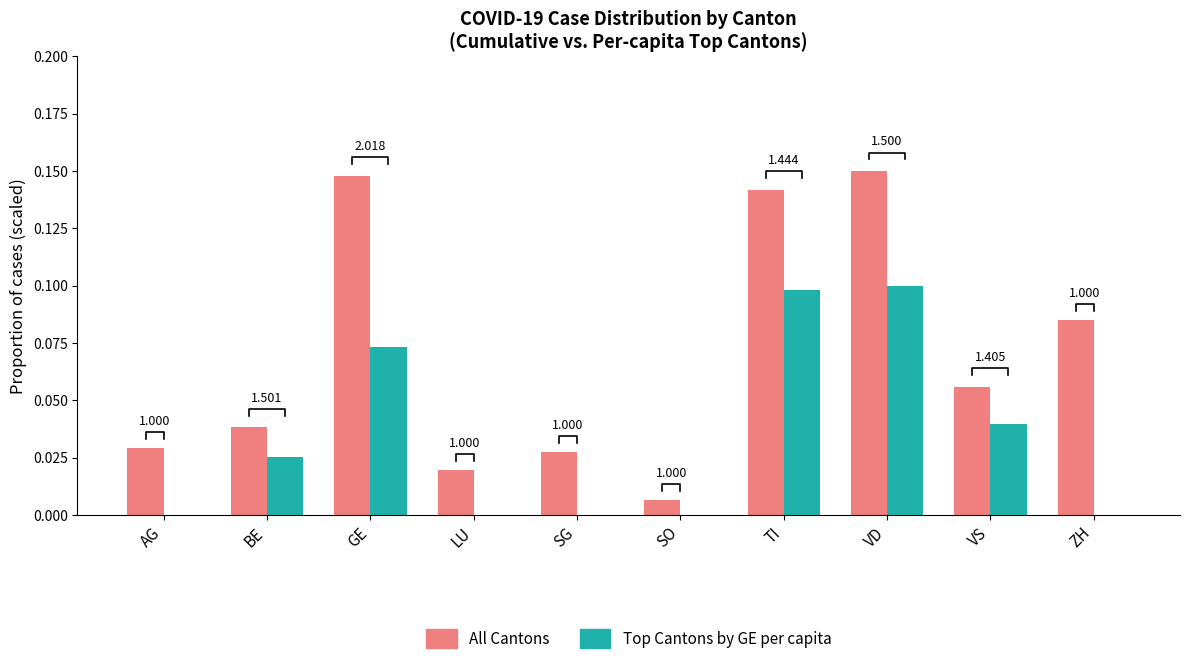

Count the number of categories in the chart.

10